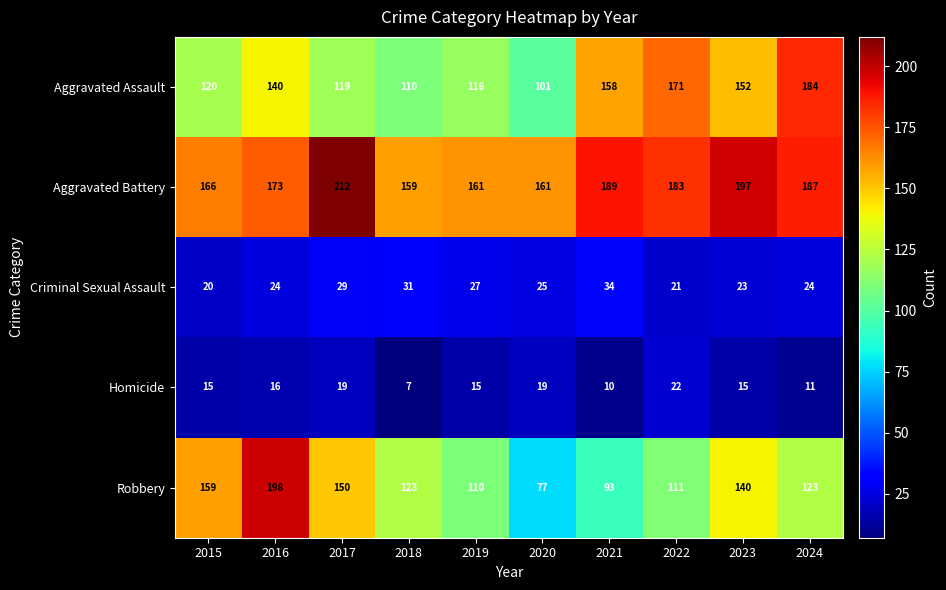

True or false: Aggravated Battery has a value of 187 at 2024.

True